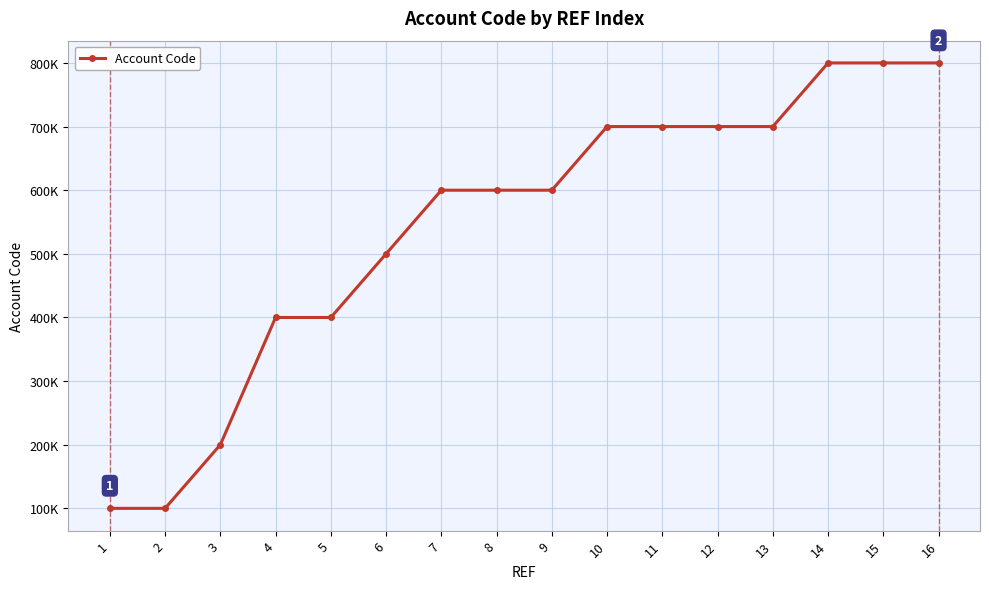

Is this an area chart (filled region under the line)?

No